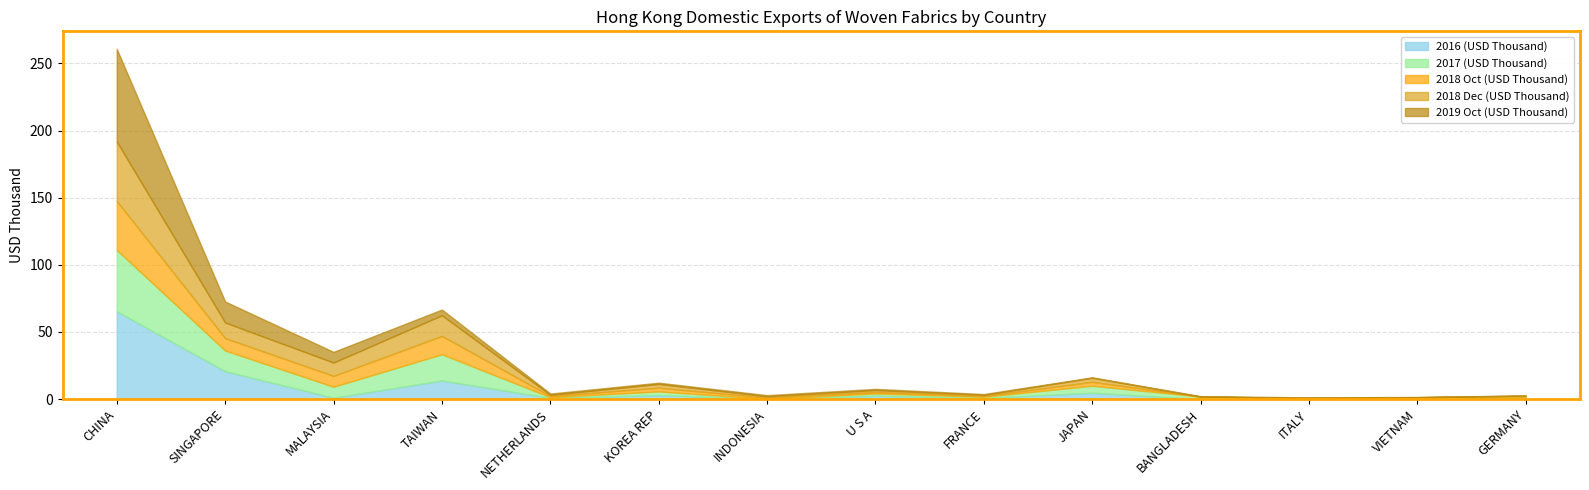

Reading right to left, transcribe all the data shown in this chart.

2016 (USD Thousand): 1.2	1.4	0.2	0.0	4.7	0.9	2.5	0.2	3.0	0.9	13.8	1.0	20.8	65.4
2017 (USD Thousand): 0.6	0.0	0.3	1.9	5.3	0.9	1.7	0.0	2.8	0.5	19.6	8.2	15.5	45.7
2018 Oct (USD Thousand): 0.4	0.0	0.2	0.0	2.9	0.6	1.1	0.8	2.8	0.8	13.7	8.1	9.2	36.5
2018 Dec (USD Thousand): 0.4	0.0	0.3	0.0	3.0	0.8	1.4	1.0	2.8	0.9	15.4	9.9	11.6	44.3
2019 Oct (USD Thousand): 0.1	0.2	0.2	0.3	0.3	0.6	0.8	0.9	0.9	1.0	4.2	8.0	15.6	69.0